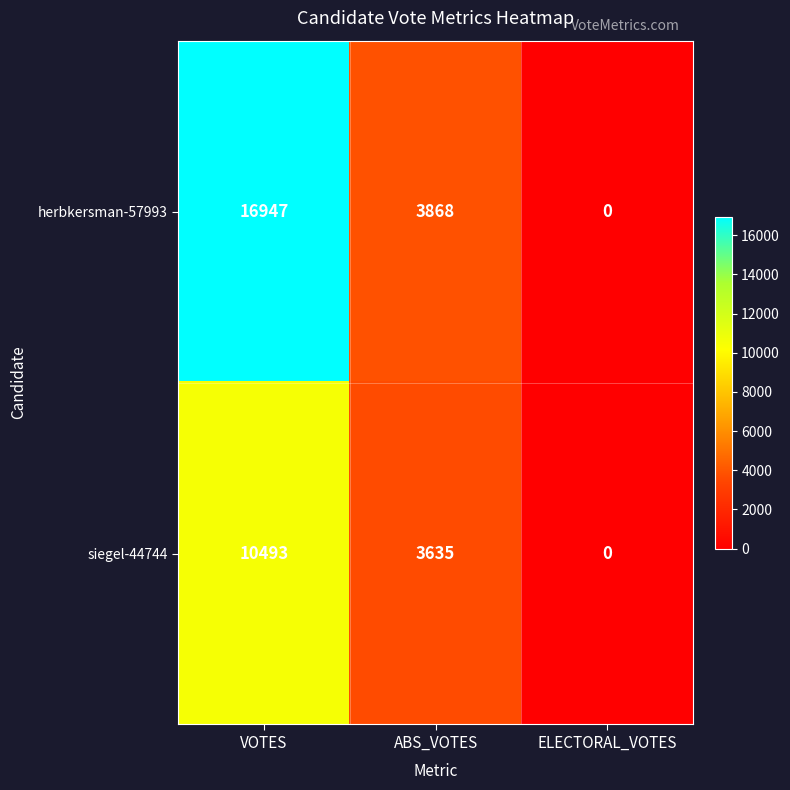

How many values in the herbkersman-57993 series are below 3868?

1